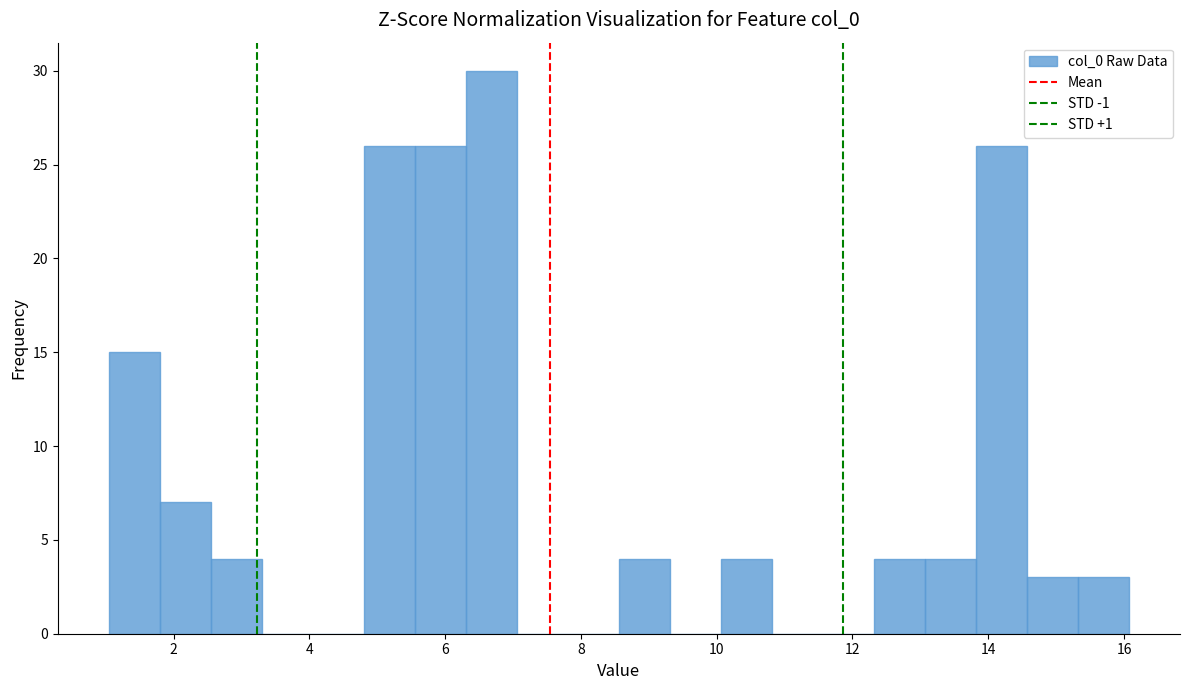

Read against the x-axis, roughly where is the centre of the tallest bar?

6.6